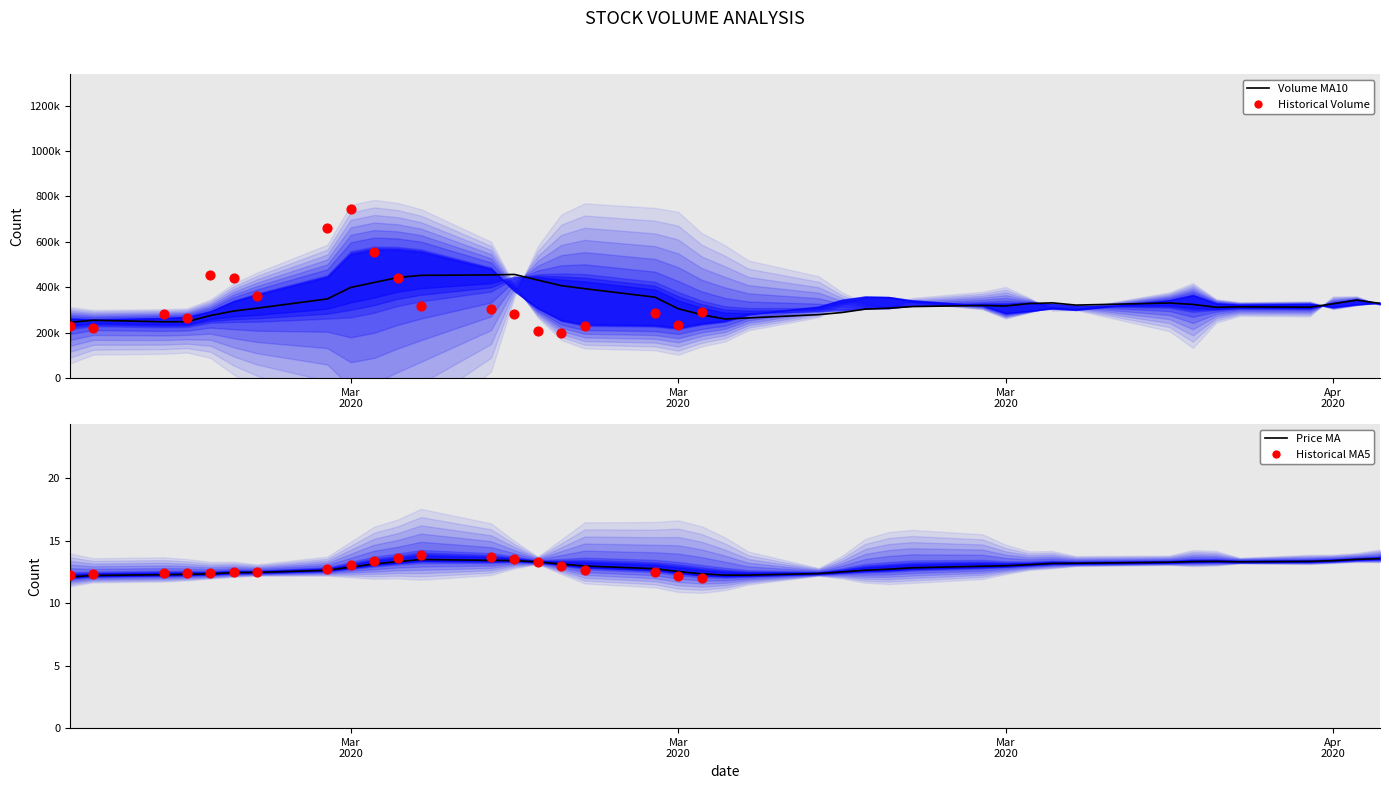

Is the value of ma10 at 8 greater than the value of v_ma10 at 18?

No